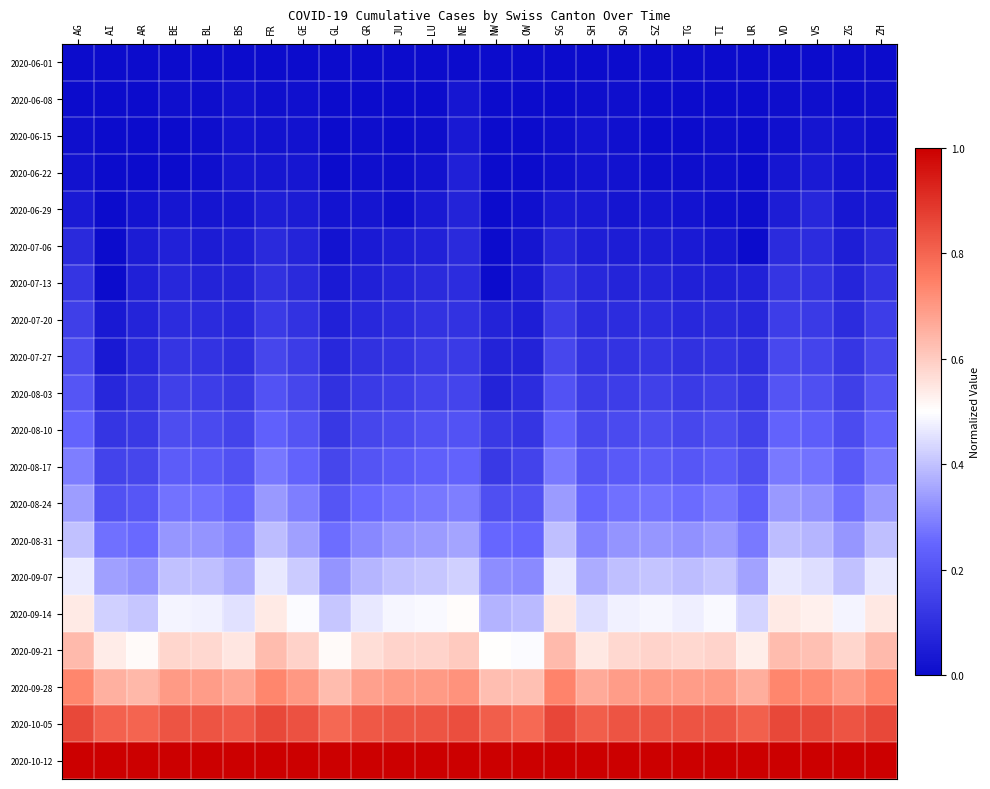

Reading left to right, what are all the values shown in this chart?

2020-06-01: AG=0.0	AI=0.0	AR=0.0	BE=0.0	BL=0.0	BS=0.0	FR=0.0	GE=0.0	GL=0.0	GR=0.0	JU=0.0	LU=0.0	NE=0.0	NW=0.0	OW=0.0	SG=0.0	SH=0.0	SO=0.0	SZ=0.0	TG=0.0	TI=0.0	UR=0.0	VD=0.0	VS=0.0	ZG=0.0	ZH=0.0
2020-06-08: AG=0.0	AI=0.0	AR=0.0	BE=0.0	BL=0.0	BS=0.0	FR=0.0	GE=0.0	GL=0.0	GR=0.0	JU=0.0	LU=0.0	NE=0.0	NW=0.0	OW=0.0	SG=0.0	SH=0.0	SO=0.0	SZ=0.0	TG=0.0	TI=0.0	UR=0.0	VD=0.0	VS=0.0	ZG=0.0	ZH=0.0
2020-06-15: AG=0.0	AI=0.0	AR=0.0	BE=0.0	BL=0.0	BS=0.0	FR=0.0	GE=0.0	GL=0.0	GR=0.0	JU=0.0	LU=0.0	NE=0.0	NW=0.0	OW=0.0	SG=0.0	SH=0.0	SO=0.0	SZ=0.0	TG=0.0	TI=0.0	UR=0.0	VD=0.0	VS=0.0	ZG=0.0	ZH=0.0
2020-06-22: AG=0.0	AI=0.0	AR=0.0	BE=0.0	BL=0.0	BS=0.0	FR=0.0	GE=0.0	GL=0.0	GR=0.0	JU=0.0	LU=0.0	NE=0.1	NW=0.0	OW=0.0	SG=0.0	SH=0.0	SO=0.0	SZ=0.0	TG=0.0	TI=0.0	UR=0.0	VD=0.0	VS=0.0	ZG=0.0	ZH=0.0
2020-06-29: AG=0.0	AI=0.0	AR=0.0	BE=0.0	BL=0.0	BS=0.0	FR=0.1	GE=0.0	GL=0.0	GR=0.0	JU=0.0	LU=0.0	NE=0.1	NW=0.0	OW=0.0	SG=0.0	SH=0.0	SO=0.0	SZ=0.0	TG=0.0	TI=0.0	UR=0.0	VD=0.1	VS=0.1	ZG=0.0	ZH=0.0
2020-07-06: AG=0.1	AI=0.0	AR=0.0	BE=0.1	BL=0.0	BS=0.1	FR=0.1	GE=0.1	GL=0.0	GR=0.0	JU=0.1	LU=0.1	NE=0.1	NW=0.0	OW=0.0	SG=0.1	SH=0.1	SO=0.0	SZ=0.0	TG=0.0	TI=0.0	UR=0.0	VD=0.1	VS=0.1	ZG=0.1	ZH=0.1
2020-07-13: AG=0.1	AI=0.0	AR=0.1	BE=0.1	BL=0.1	BS=0.1	FR=0.1	GE=0.1	GL=0.0	GR=0.1	JU=0.1	LU=0.1	NE=0.1	NW=0.0	OW=0.0	SG=0.1	SH=0.1	SO=0.1	SZ=0.1	TG=0.1	TI=0.1	UR=0.1	VD=0.1	VS=0.1	ZG=0.1	ZH=0.1
2020-07-20: AG=0.1	AI=0.0	AR=0.1	BE=0.1	BL=0.1	BS=0.1	FR=0.1	GE=0.1	GL=0.1	GR=0.1	JU=0.1	LU=0.1	NE=0.1	NW=0.1	OW=0.1	SG=0.1	SH=0.1	SO=0.1	SZ=0.1	TG=0.1	TI=0.1	UR=0.1	VD=0.1	VS=0.1	ZG=0.1	ZH=0.1
2020-07-27: AG=0.2	AI=0.0	AR=0.1	BE=0.1	BL=0.1	BS=0.1	FR=0.2	GE=0.1	GL=0.1	GR=0.1	JU=0.1	LU=0.1	NE=0.1	NW=0.1	OW=0.1	SG=0.2	SH=0.1	SO=0.1	SZ=0.1	TG=0.1	TI=0.1	UR=0.1	VD=0.2	VS=0.2	ZG=0.1	ZH=0.2
2020-08-03: AG=0.2	AI=0.1	AR=0.1	BE=0.1	BL=0.1	BS=0.1	FR=0.2	GE=0.2	GL=0.1	GR=0.1	JU=0.1	LU=0.2	NE=0.2	NW=0.1	OW=0.1	SG=0.2	SH=0.1	SO=0.1	SZ=0.1	TG=0.1	TI=0.1	UR=0.1	VD=0.2	VS=0.2	ZG=0.1	ZH=0.2
2020-08-10: AG=0.2	AI=0.1	AR=0.1	BE=0.2	BL=0.2	BS=0.2	FR=0.2	GE=0.2	GL=0.1	GR=0.2	JU=0.2	LU=0.2	NE=0.2	NW=0.1	OW=0.1	SG=0.2	SH=0.2	SO=0.2	SZ=0.2	TG=0.2	TI=0.2	UR=0.1	VD=0.2	VS=0.2	ZG=0.2	ZH=0.2
2020-08-17: AG=0.3	AI=0.2	AR=0.2	BE=0.2	BL=0.2	BS=0.2	FR=0.3	GE=0.2	GL=0.2	GR=0.2	JU=0.2	LU=0.2	NE=0.2	NW=0.1	OW=0.2	SG=0.3	SH=0.2	SO=0.2	SZ=0.2	TG=0.2	TI=0.2	UR=0.2	VD=0.3	VS=0.3	ZG=0.2	ZH=0.3
2020-08-24: AG=0.3	AI=0.2	AR=0.2	BE=0.3	BL=0.3	BS=0.2	FR=0.3	GE=0.3	GL=0.2	GR=0.2	JU=0.3	LU=0.3	NE=0.3	NW=0.2	OW=0.2	SG=0.3	SH=0.2	SO=0.3	SZ=0.3	TG=0.3	TI=0.3	UR=0.2	VD=0.3	VS=0.3	ZG=0.3	ZH=0.3
2020-08-31: AG=0.4	AI=0.3	AR=0.3	BE=0.3	BL=0.3	BS=0.3	FR=0.4	GE=0.3	GL=0.3	GR=0.3	JU=0.3	LU=0.3	NE=0.4	NW=0.2	OW=0.2	SG=0.4	SH=0.3	SO=0.3	SZ=0.3	TG=0.3	TI=0.3	UR=0.3	VD=0.4	VS=0.4	ZG=0.3	ZH=0.4
2020-09-07: AG=0.5	AI=0.3	AR=0.3	BE=0.4	BL=0.4	BS=0.4	FR=0.5	GE=0.4	GL=0.3	GR=0.4	JU=0.4	LU=0.4	NE=0.4	NW=0.3	OW=0.3	SG=0.5	SH=0.4	SO=0.4	SZ=0.4	TG=0.4	TI=0.4	UR=0.4	VD=0.5	VS=0.4	ZG=0.4	ZH=0.5
2020-09-14: AG=0.5	AI=0.4	AR=0.4	BE=0.5	BL=0.5	BS=0.4	FR=0.5	GE=0.5	GL=0.4	GR=0.5	JU=0.5	LU=0.5	NE=0.5	NW=0.4	OW=0.4	SG=0.5	SH=0.4	SO=0.5	SZ=0.5	TG=0.5	TI=0.5	UR=0.4	VD=0.5	VS=0.5	ZG=0.5	ZH=0.5
2020-09-21: AG=0.6	AI=0.5	AR=0.5	BE=0.6	BL=0.6	BS=0.6	FR=0.6	GE=0.6	GL=0.5	GR=0.6	JU=0.6	LU=0.6	NE=0.6	NW=0.5	OW=0.5	SG=0.6	SH=0.5	SO=0.6	SZ=0.6	TG=0.6	TI=0.6	UR=0.5	VD=0.6	VS=0.6	ZG=0.6	ZH=0.6
2020-09-28: AG=0.7	AI=0.7	AR=0.6	BE=0.7	BL=0.7	BS=0.7	FR=0.7	GE=0.7	GL=0.6	GR=0.7	JU=0.7	LU=0.7	NE=0.7	NW=0.6	OW=0.6	SG=0.7	SH=0.7	SO=0.7	SZ=0.7	TG=0.7	TI=0.7	UR=0.7	VD=0.7	VS=0.7	ZG=0.7	ZH=0.7
2020-10-05: AG=0.9	AI=0.8	AR=0.8	BE=0.8	BL=0.8	BS=0.8	FR=0.9	GE=0.8	GL=0.8	GR=0.8	JU=0.8	LU=0.8	NE=0.8	NW=0.8	OW=0.8	SG=0.9	SH=0.8	SO=0.8	SZ=0.8	TG=0.8	TI=0.8	UR=0.8	VD=0.9	VS=0.9	ZG=0.8	ZH=0.9
2020-10-12: AG=1.0	AI=1.0	AR=1.0	BE=1.0	BL=1.0	BS=1.0	FR=1.0	GE=1.0	GL=1.0	GR=1.0	JU=1.0	LU=1.0	NE=1.0	NW=1.0	OW=1.0	SG=1.0	SH=1.0	SO=1.0	SZ=1.0	TG=1.0	TI=1.0	UR=1.0	VD=1.0	VS=1.0	ZG=1.0	ZH=1.0